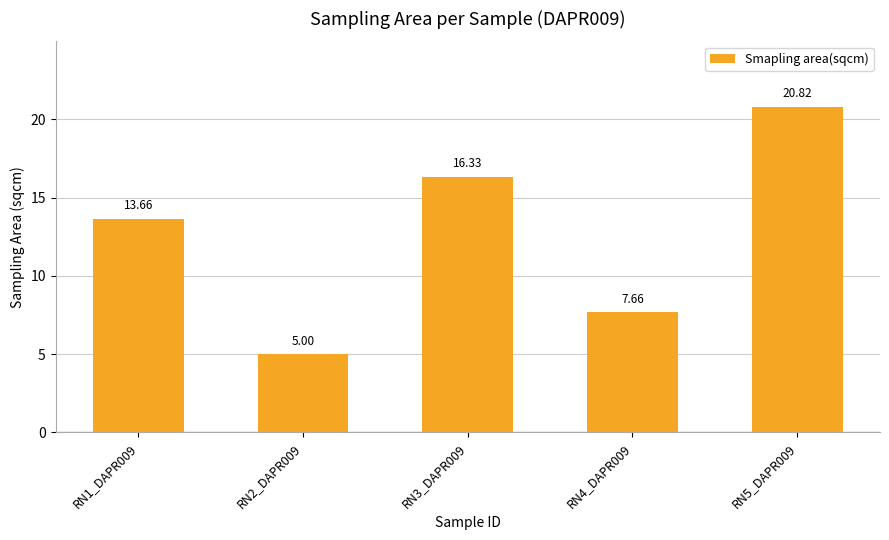

Rank the categories by value from lowest to highest.

RN2_DAPR009, RN4_DAPR009, RN1_DAPR009, RN3_DAPR009, RN5_DAPR009